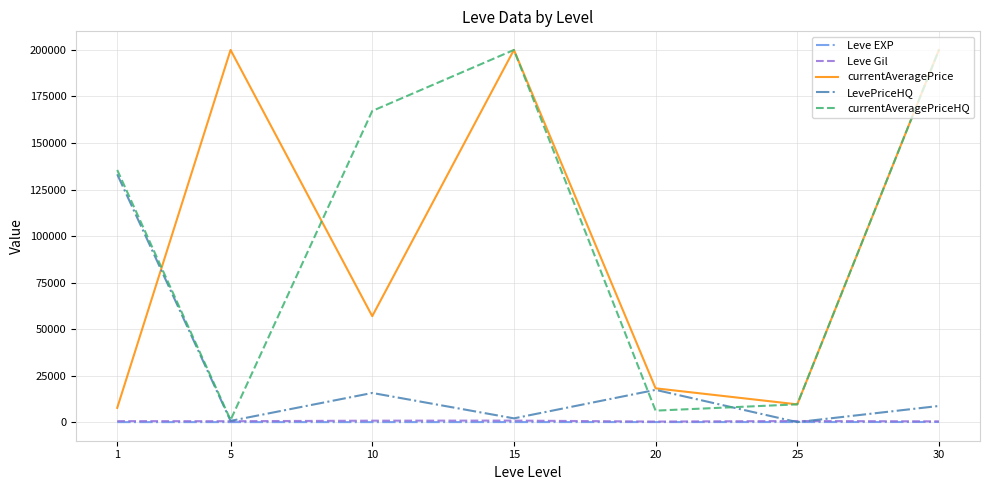

Is the value of currentAveragePrice at 1 greater than the value of Leve EXP at 5?

Yes